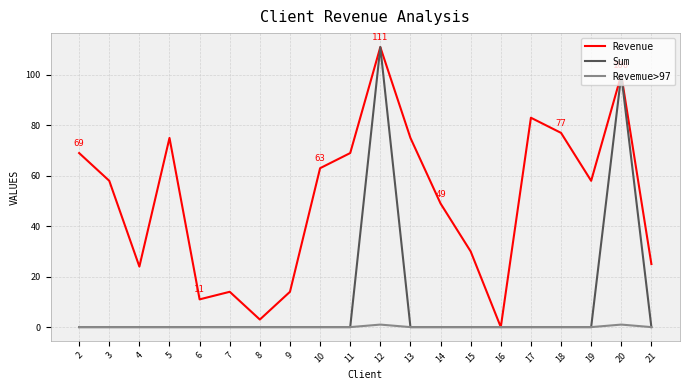

Between 10 and 20, which series saw the biggest shift?

Sum